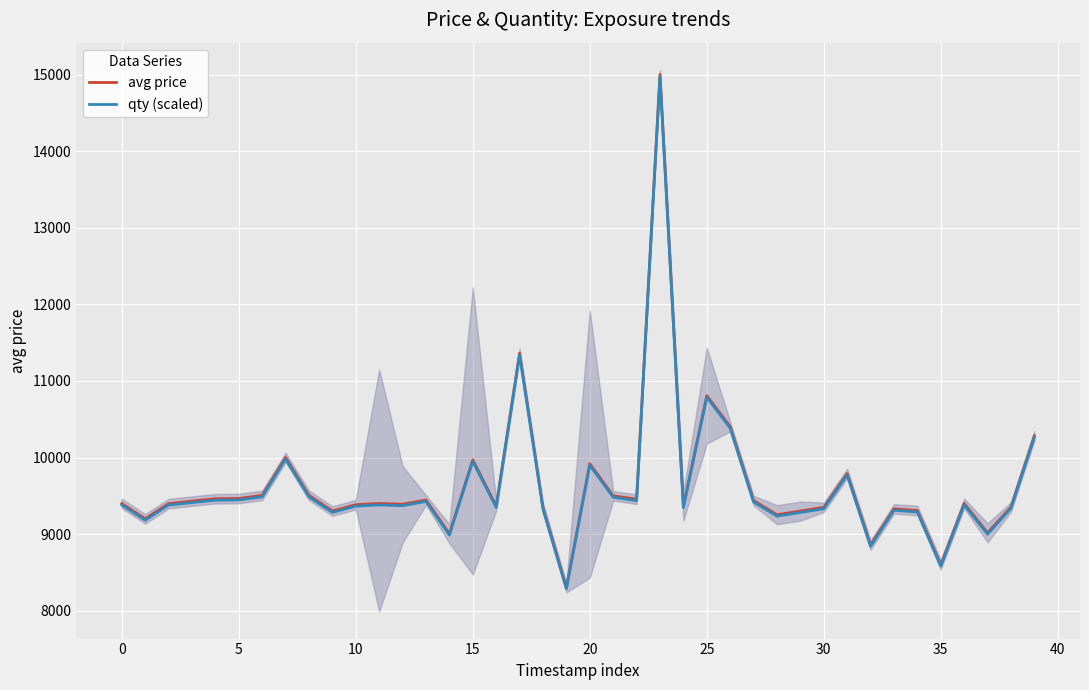

Which category has the highest value across all series?

23